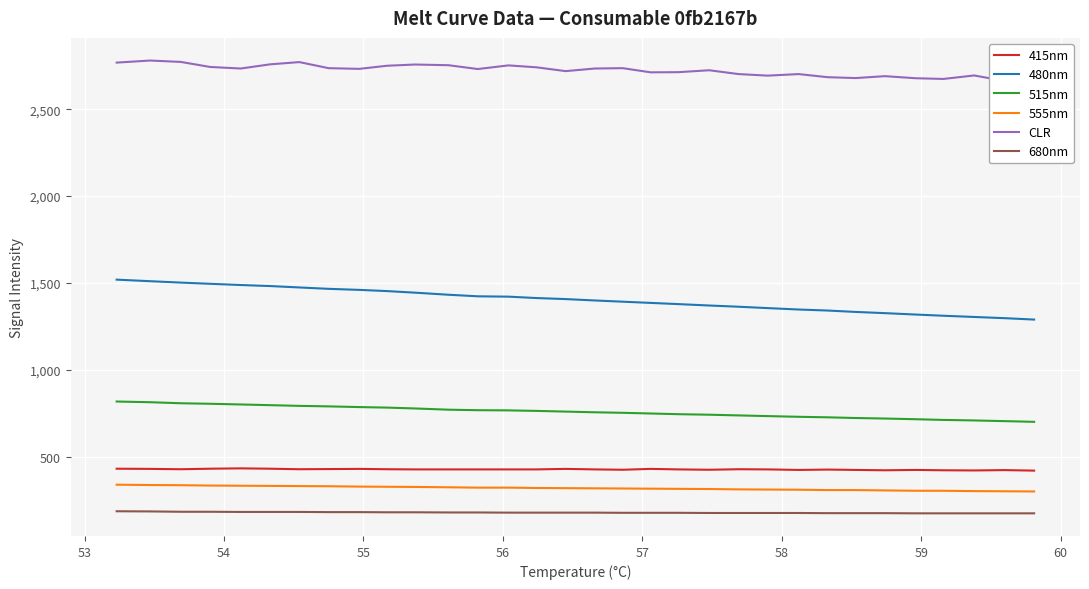

True or false: 415nm and 515nm cross at least once.

False